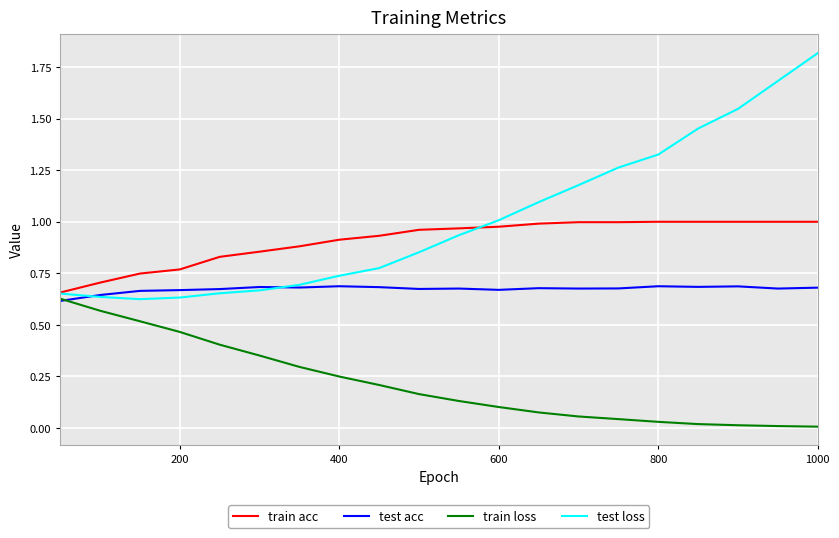

Which series has the largest range (max minus min)?

test loss